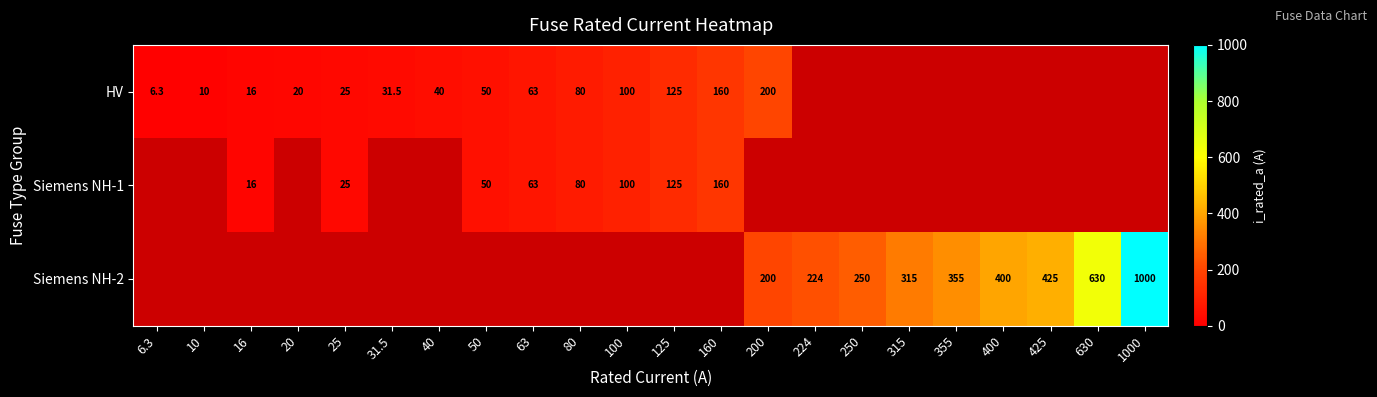

True or false: HV has a value of 14.1 at 31.5.

False